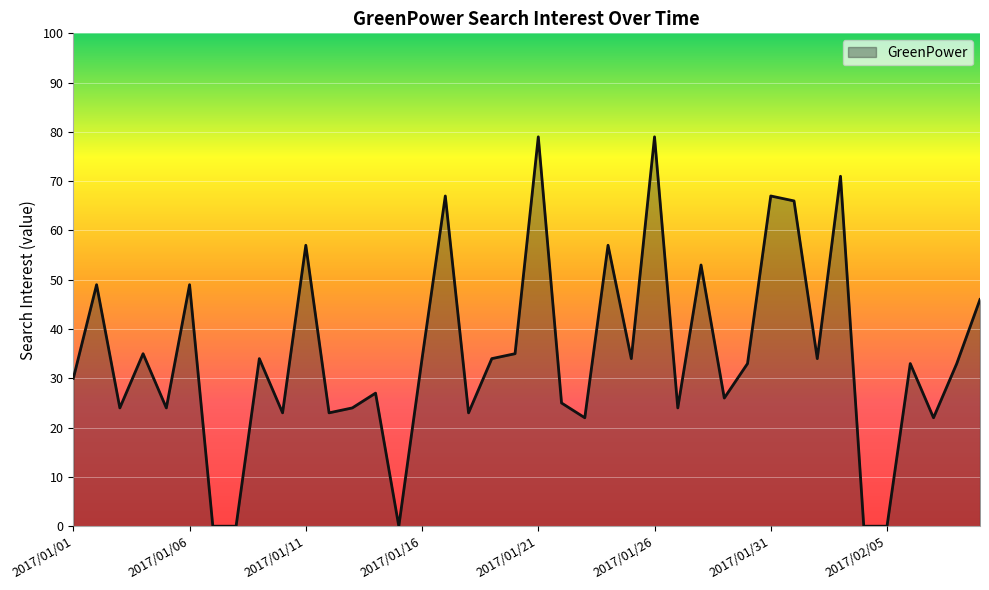

What is the greatest value displayed?

79